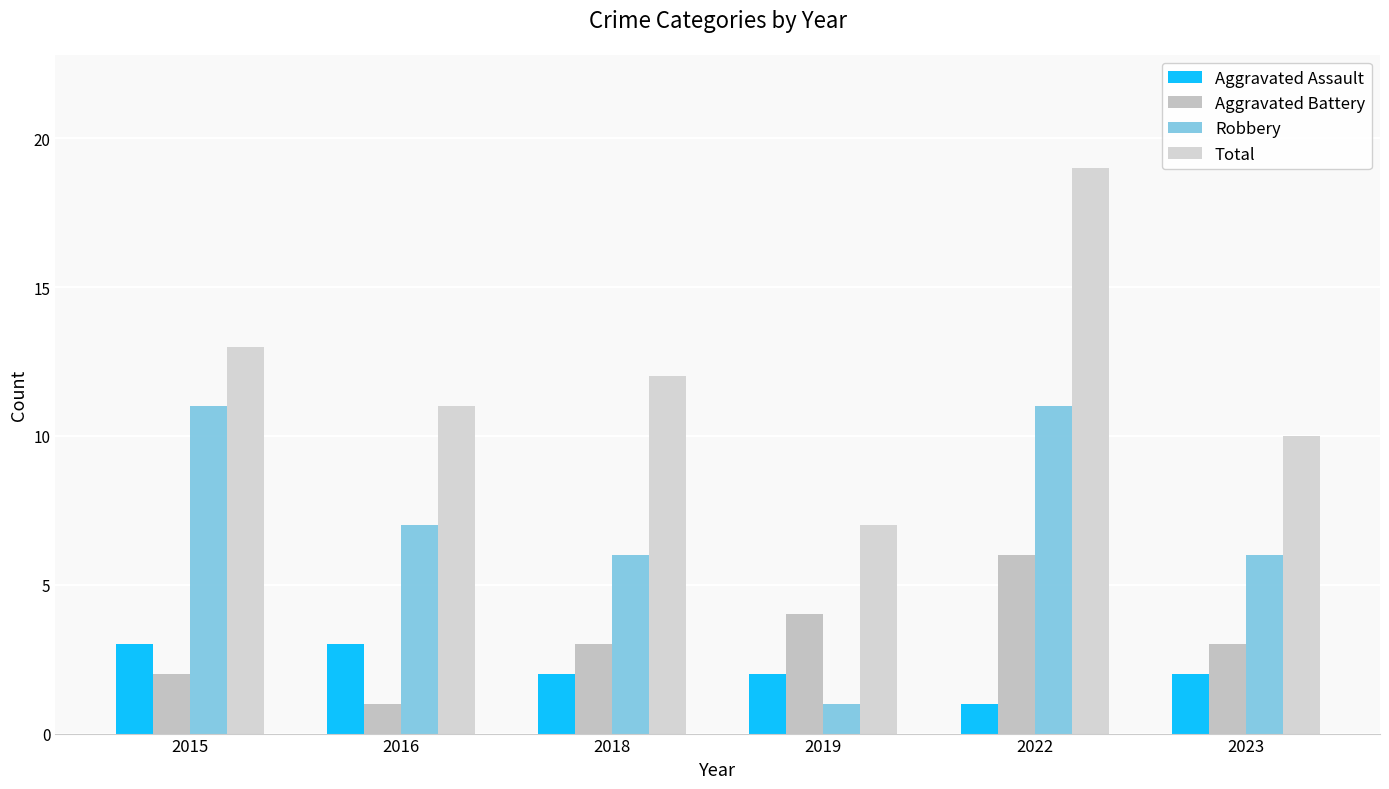

What is the sum of the Robbery values at 2015 and 2023?

17